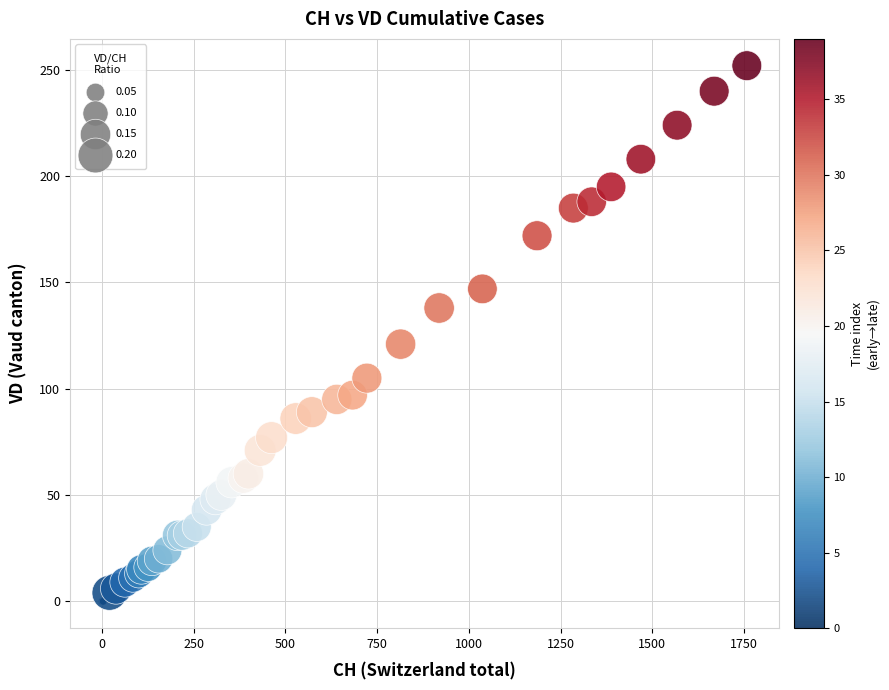

What Y value in the scatter plot is closest to 126?

121